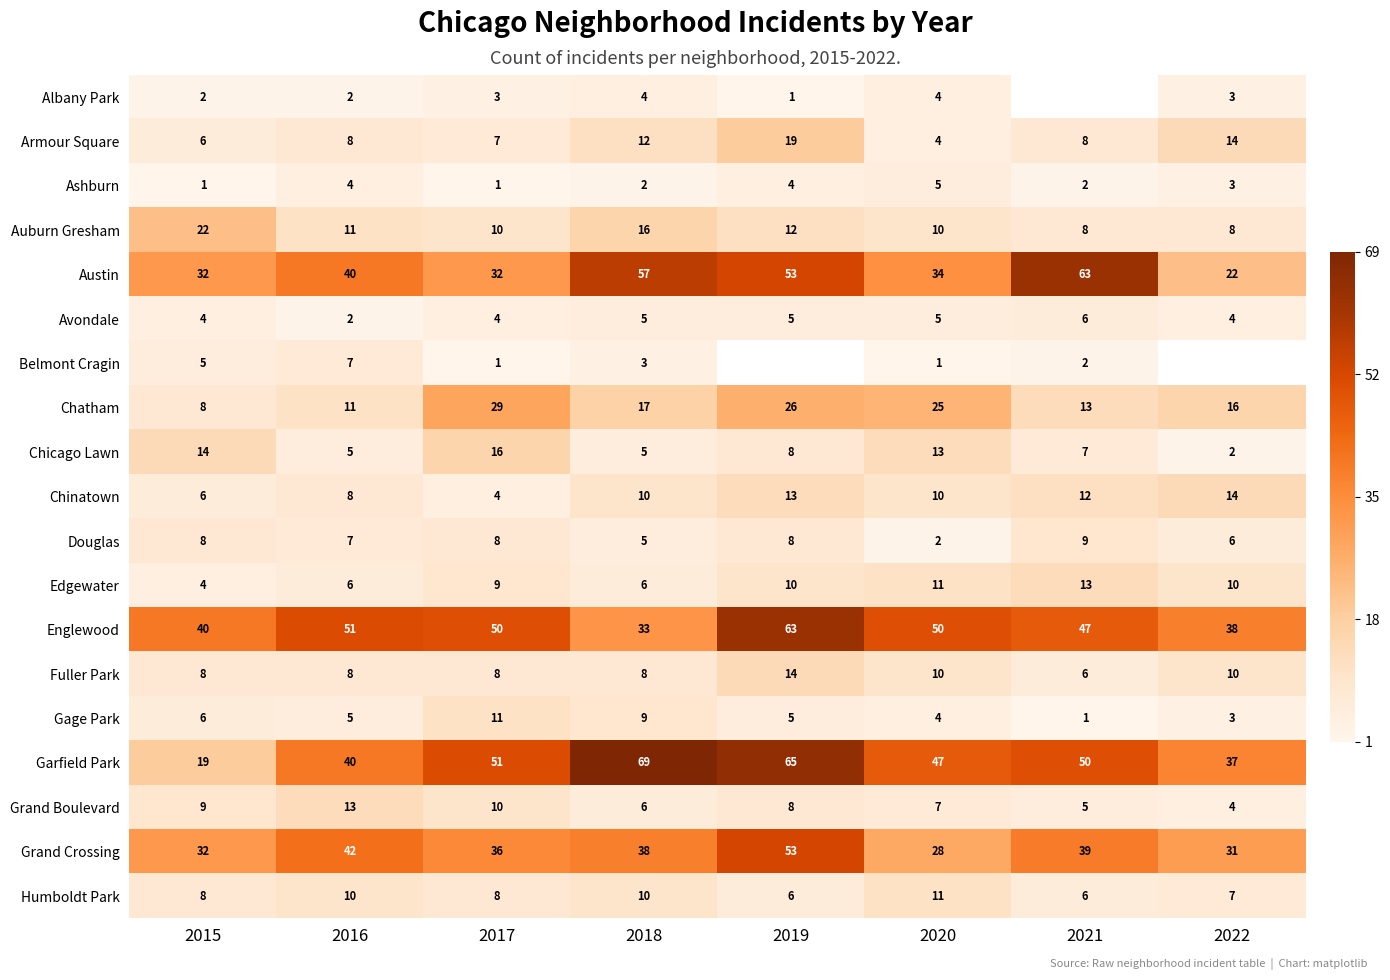

What is the maximum value for Garfield Park?

69